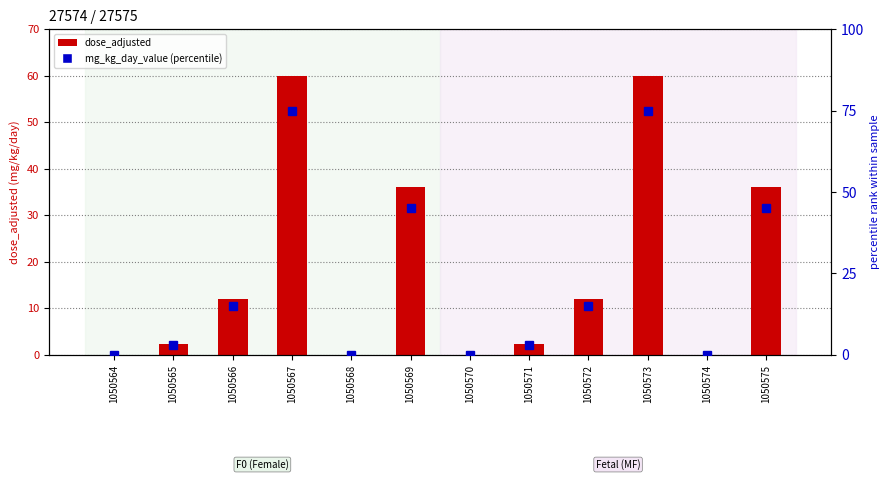

At which category is the sum across all series the highest?

1050567